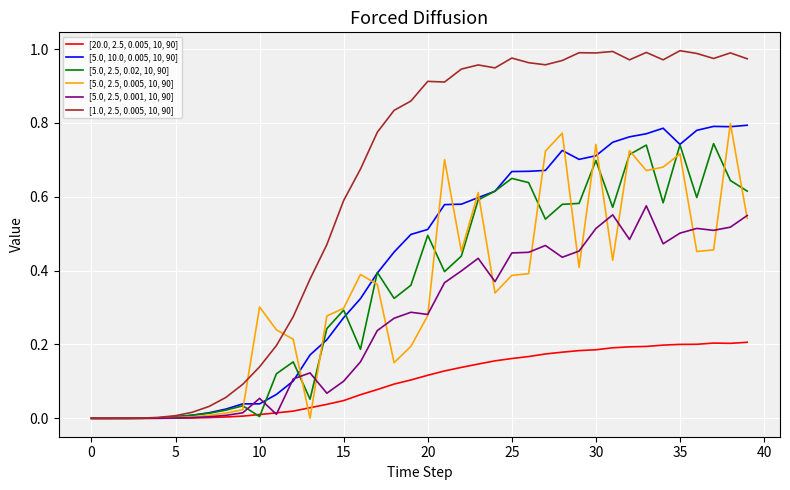

Which series has the largest total across all categories?

[1.0, 2.5, 0.005, 10, 90]